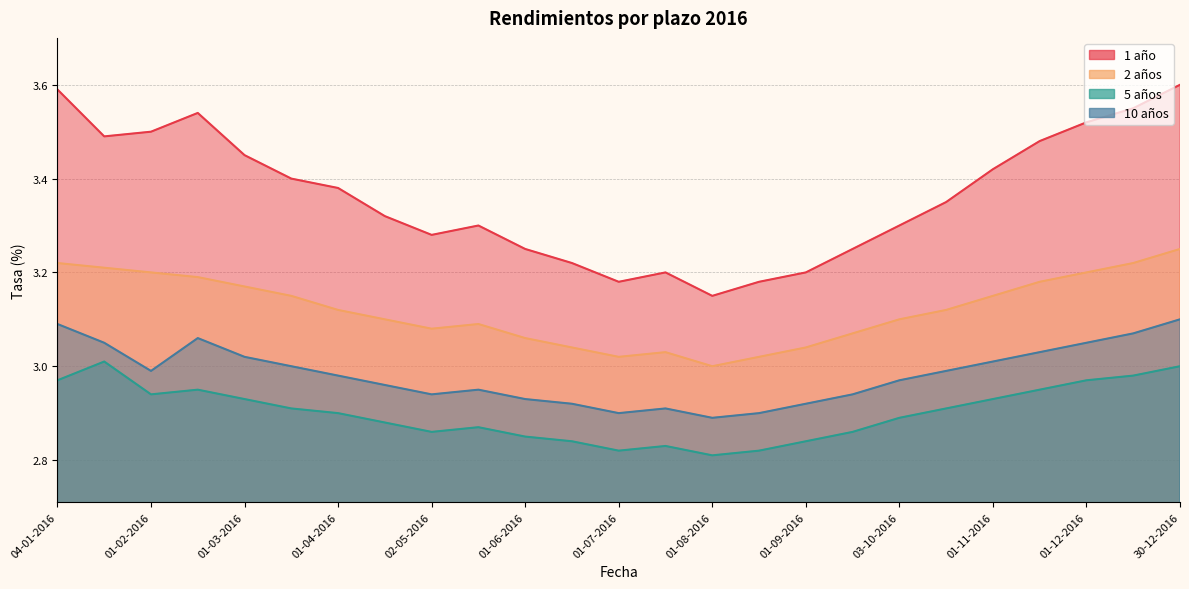

What are all the series names shown in the legend?

1 año, 2 años, 5 años, 10 años